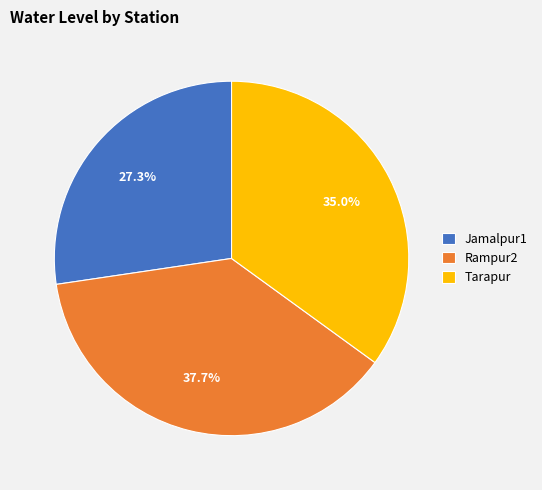

Count the number of slices in the pie.

3